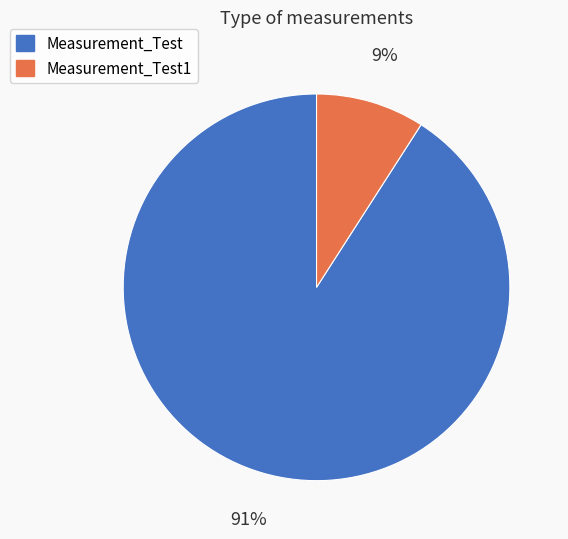

Which category has the biggest portion of the pie?

Measurement_Test